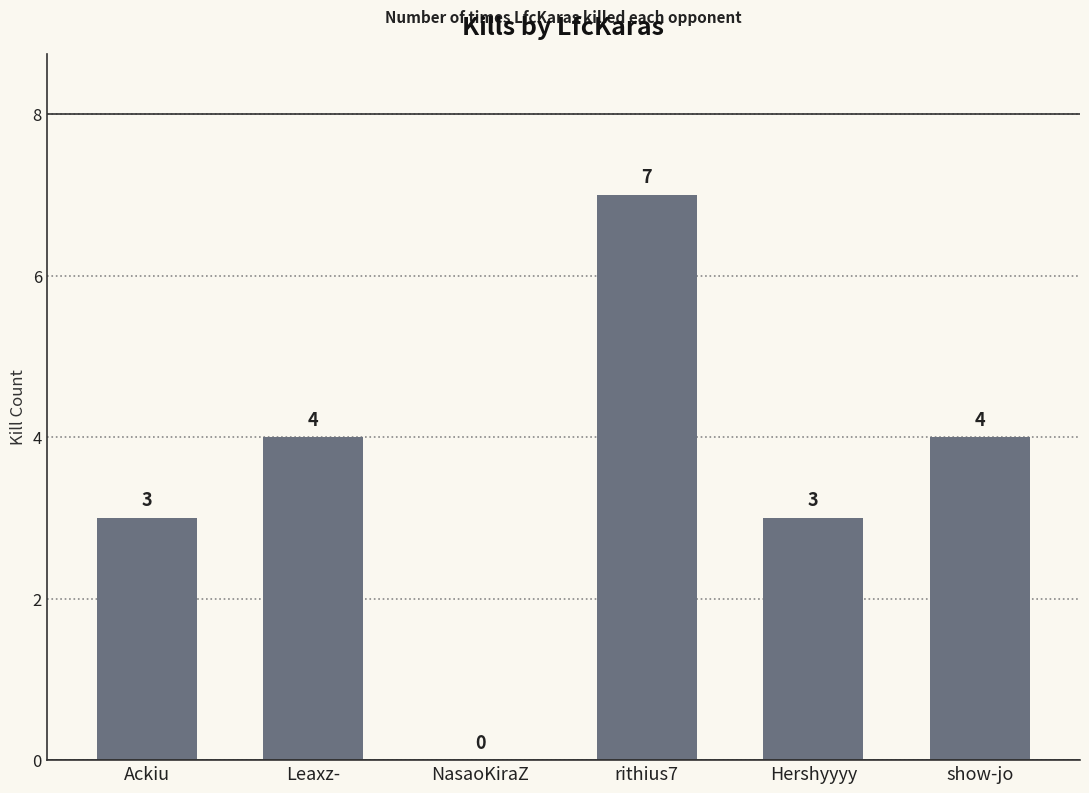

The chart shows a value of 6 at show-jo. True or false?

False